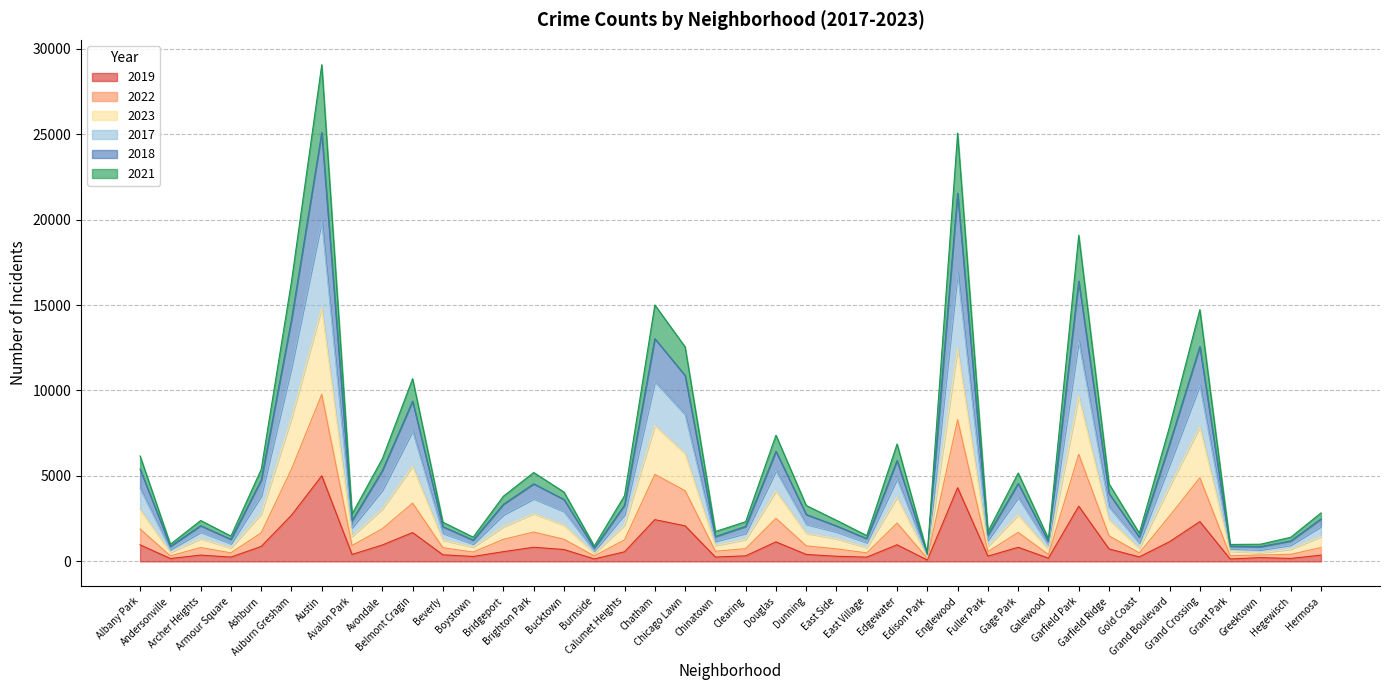

How many lines are shown in the chart?

6